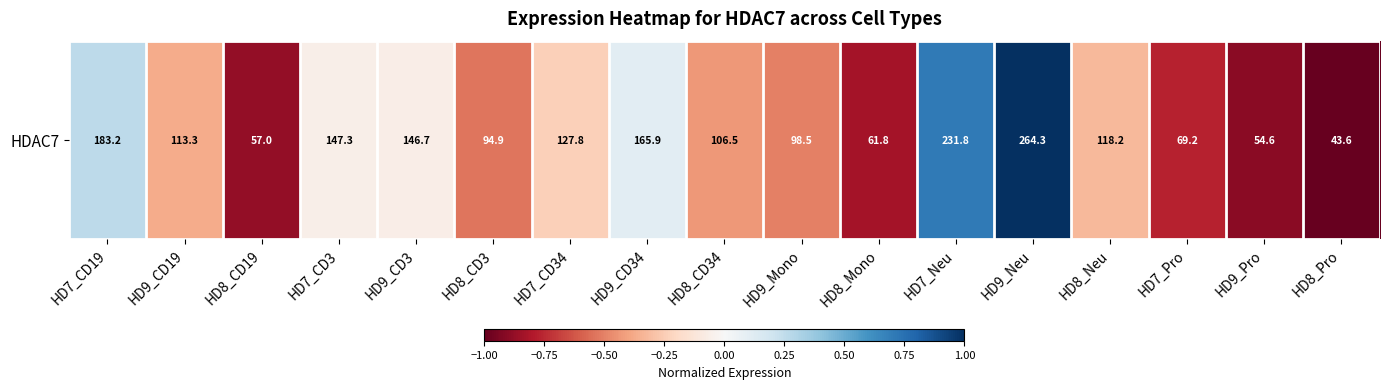

The chart shows a value of -0.8 at HD8_Mono. True or false?

True